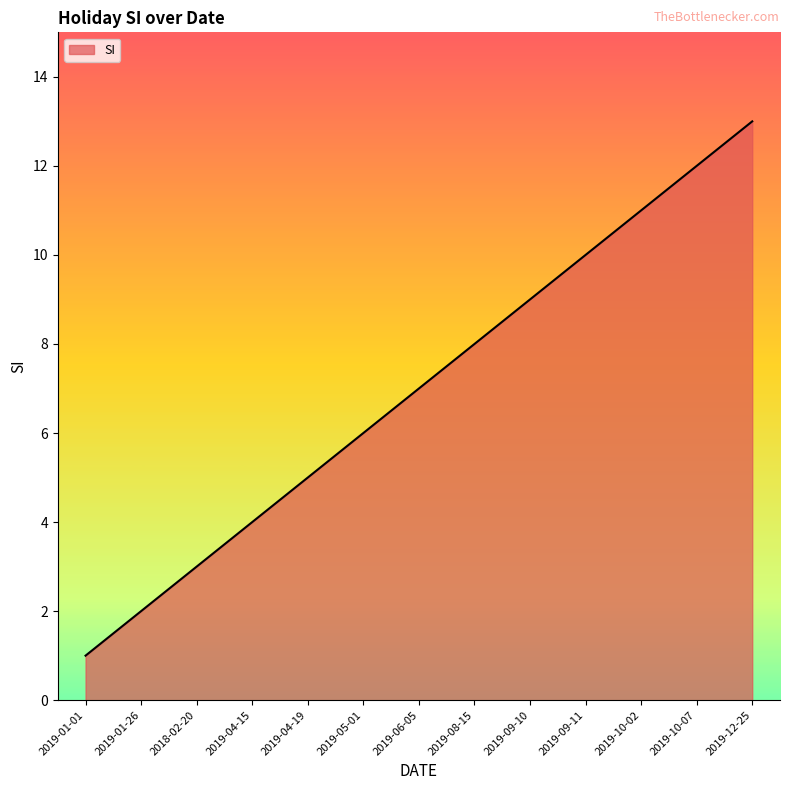

List the labels in order of value, smallest first.

2019-01-01, 2019-01-26, 2018-02-20, 2019-04-15, 2019-04-19, 2019-05-01, 2019-06-05, 2019-08-15, 2019-09-10, 2019-09-11, 2019-10-02, 2019-10-07, 2019-12-25